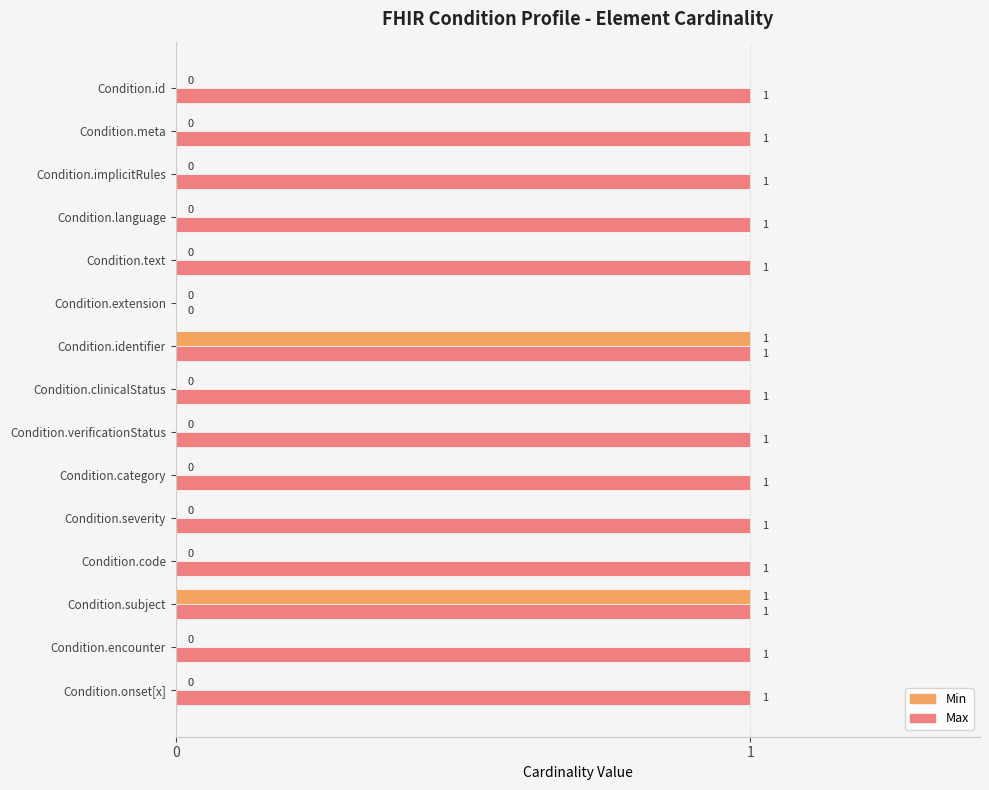

At which label is Max closest to 0?

Condition.extension